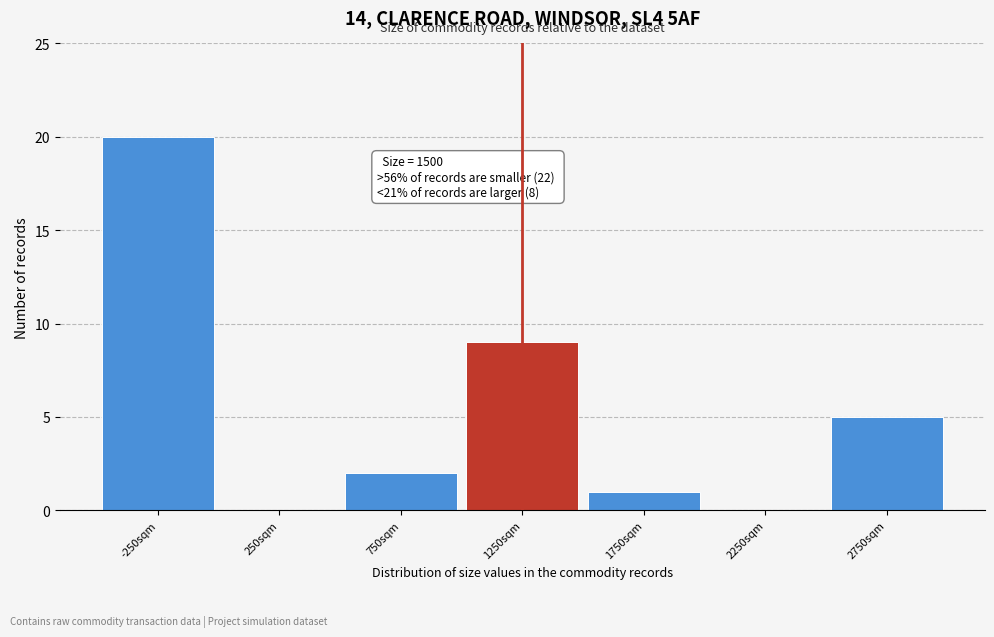

Reading left to right, what are all the values shown in this chart?

-250sqm=20	250sqm=0	750sqm=2	1250sqm=9	1750sqm=1	2250sqm=0	2750sqm=5